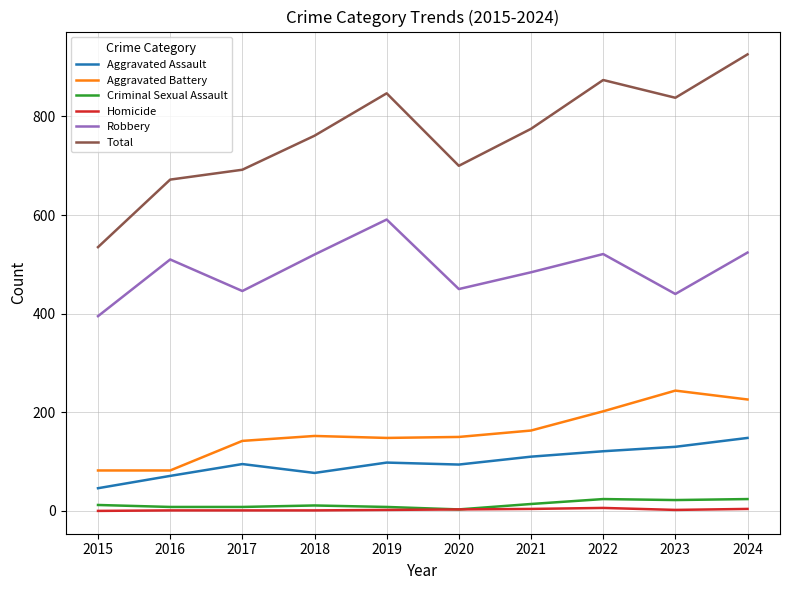

How many interior local valleys does the Robbery series have?

3